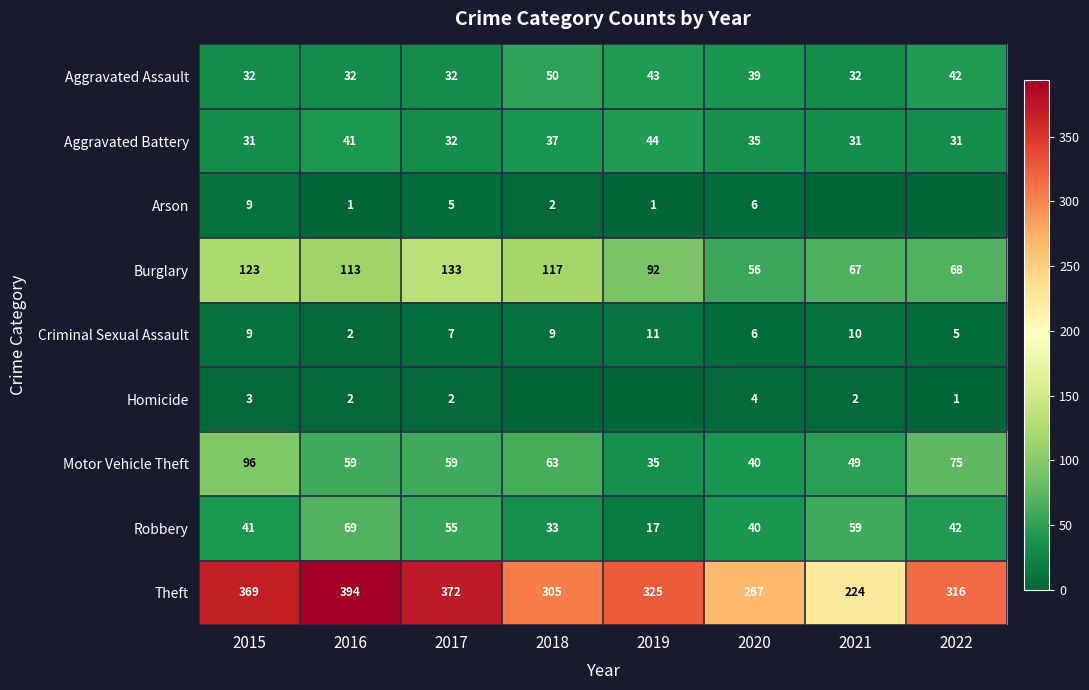

At which label does Motor Vehicle Theft first exceed 59?

2015